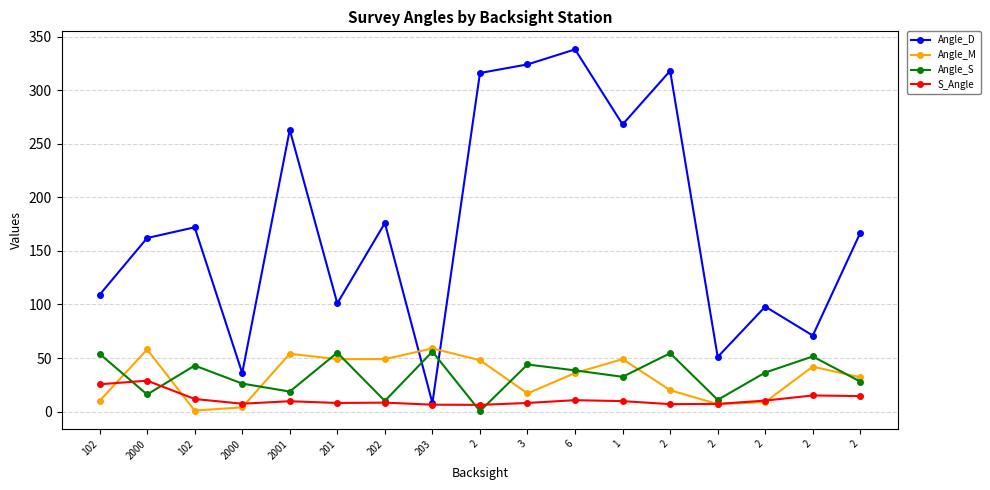

How many times do Angle_M and S_Angle cross each other?

5